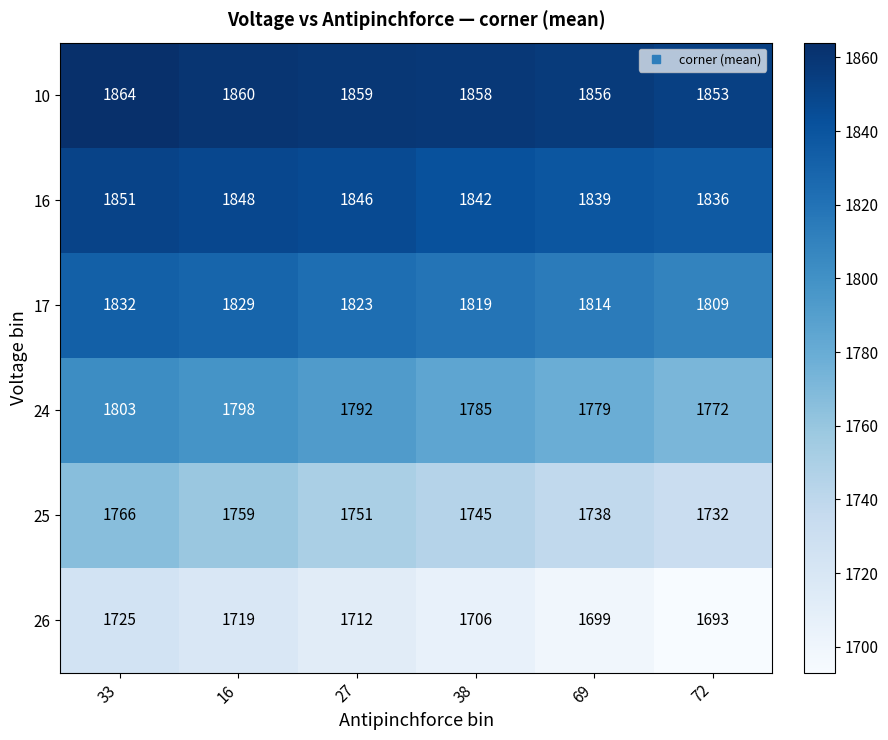

The value of 17 at 69 is 3157. True or false?

False